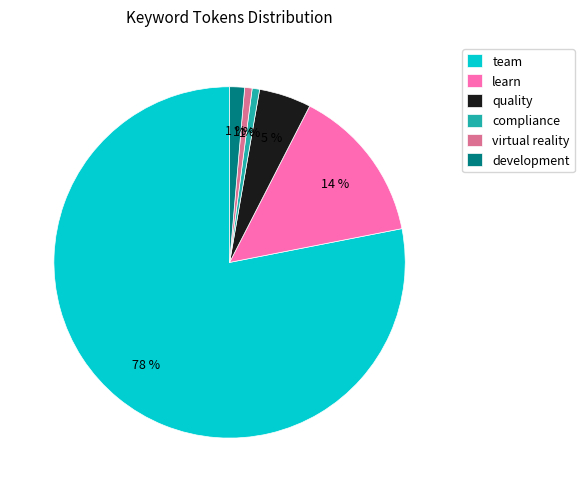

To the nearest percent, what is the difference between the team and virtual reality slice percentages?

77%